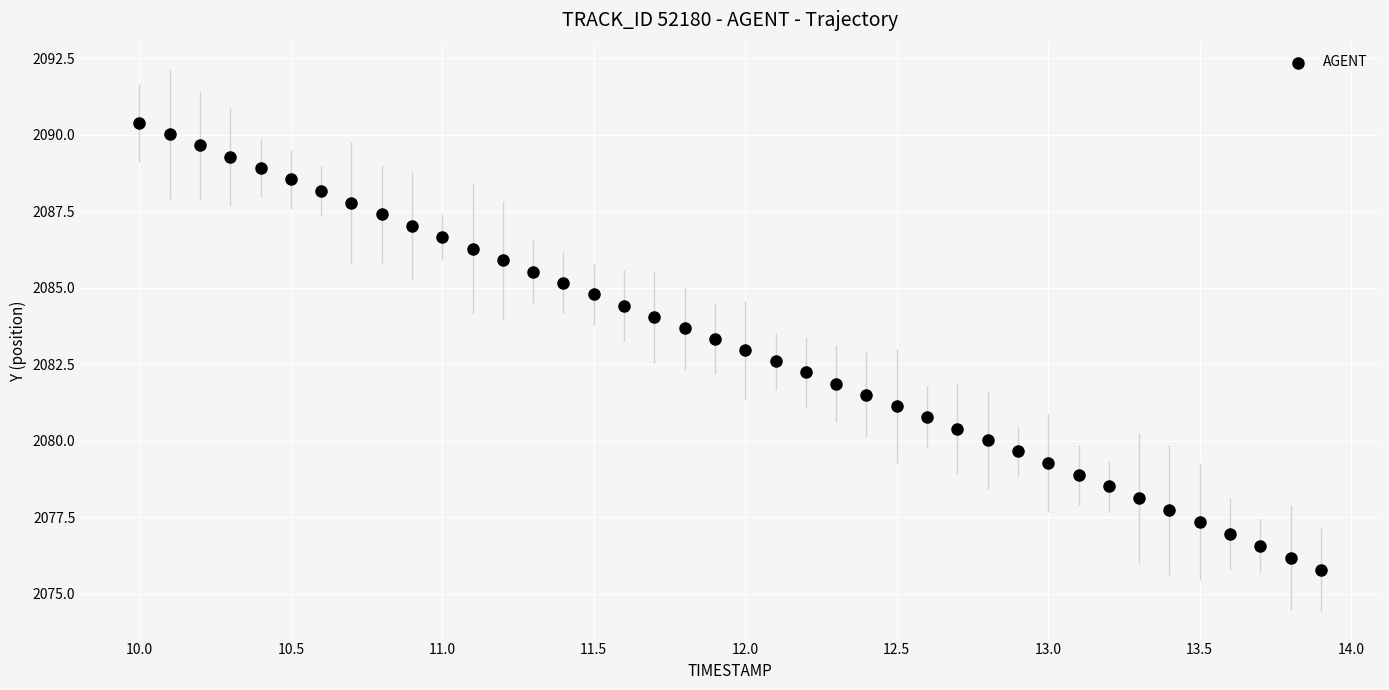

What is the range of Y values (max minus min)?

14.6